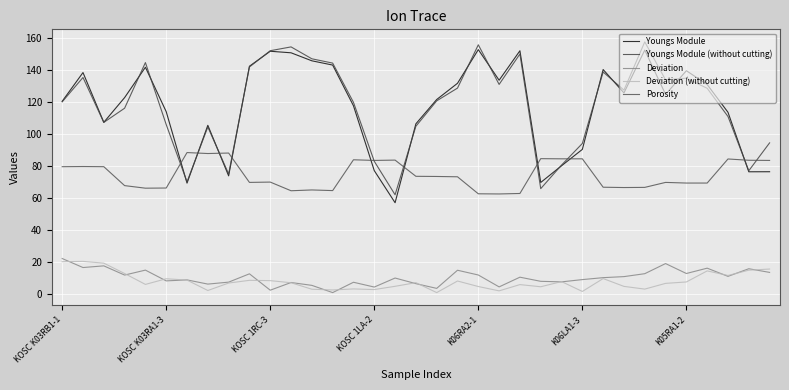

What is the value of the Porosity point at the 3rd from the left?

79.5